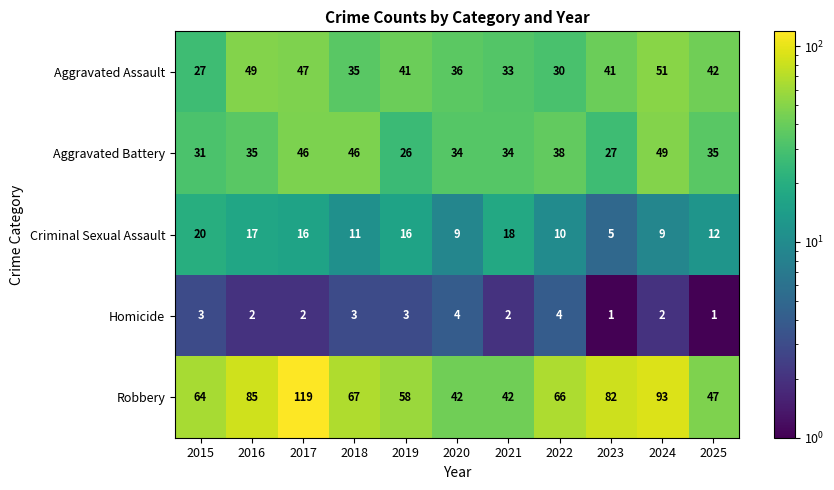

The value of Aggravated Assault at 2025 is 42. True or false?

True